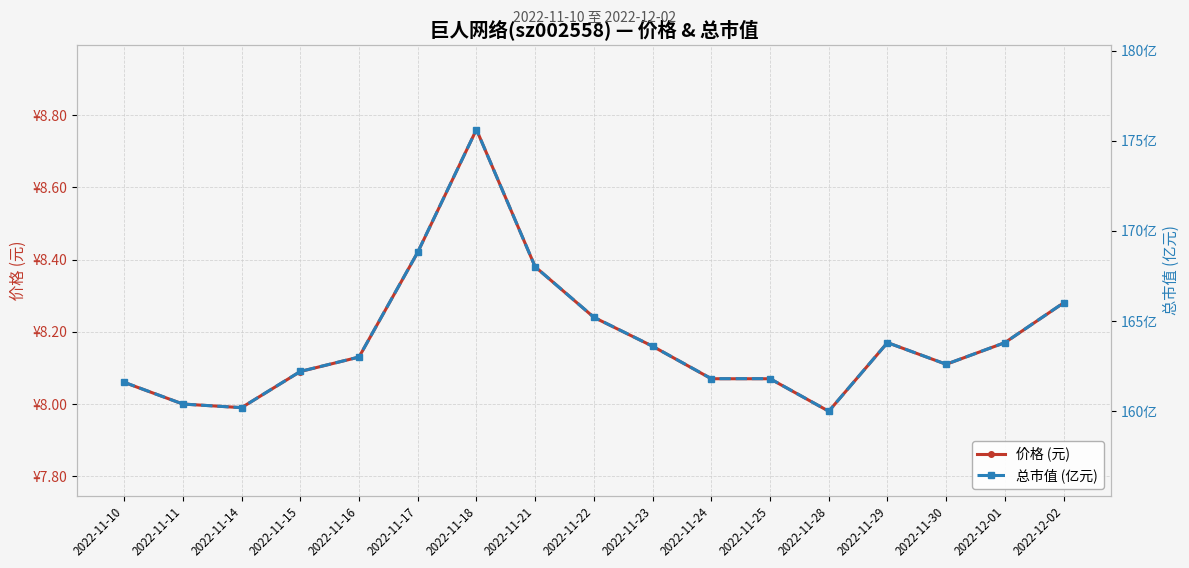

Reading left to right, transcribe all the data shown in this chart.

价格 (元): 8.1	8.0	8.0	8.1	8.1	8.4	8.8	8.4	8.2	8.2	8.1	8.1	8.0	8.2	8.1	8.2	8.3
总市值 (亿元): 161.6	160.4	160.2	162.2	163.0	168.8	175.6	168.0	165.2	163.6	161.8	161.8	160.0	163.8	162.6	163.8	166.0